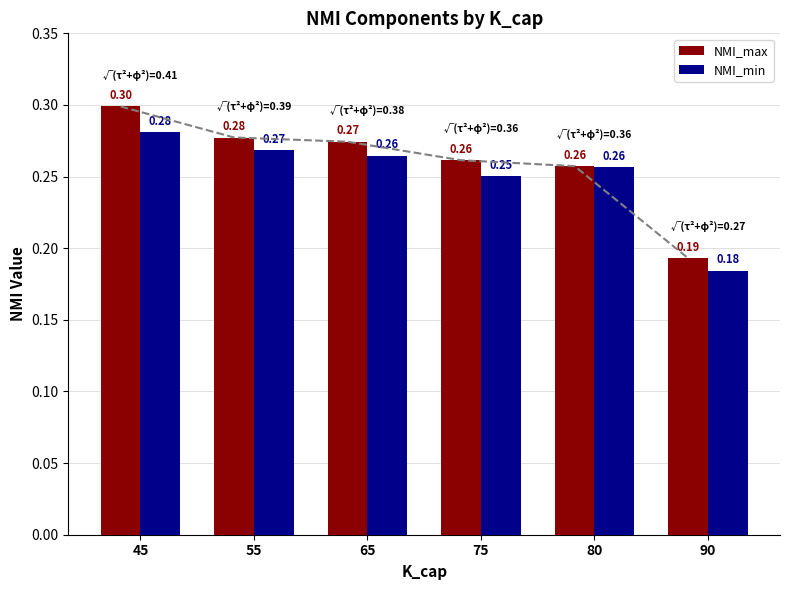

Which category has the highest value across all series?

45